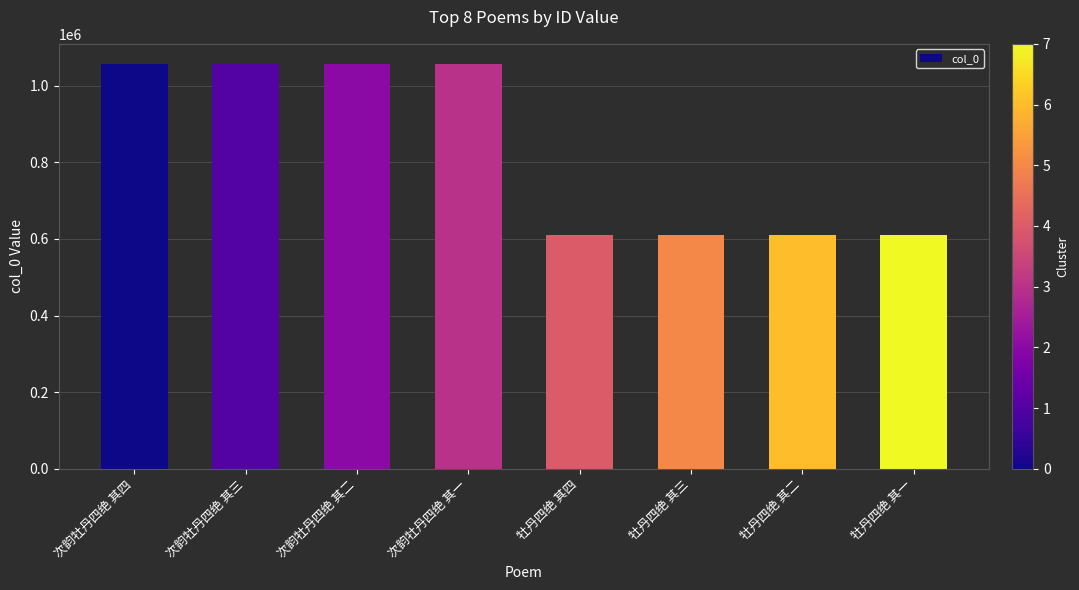

Is it true that the value at 牡丹四绝 其四 is 610571?

True